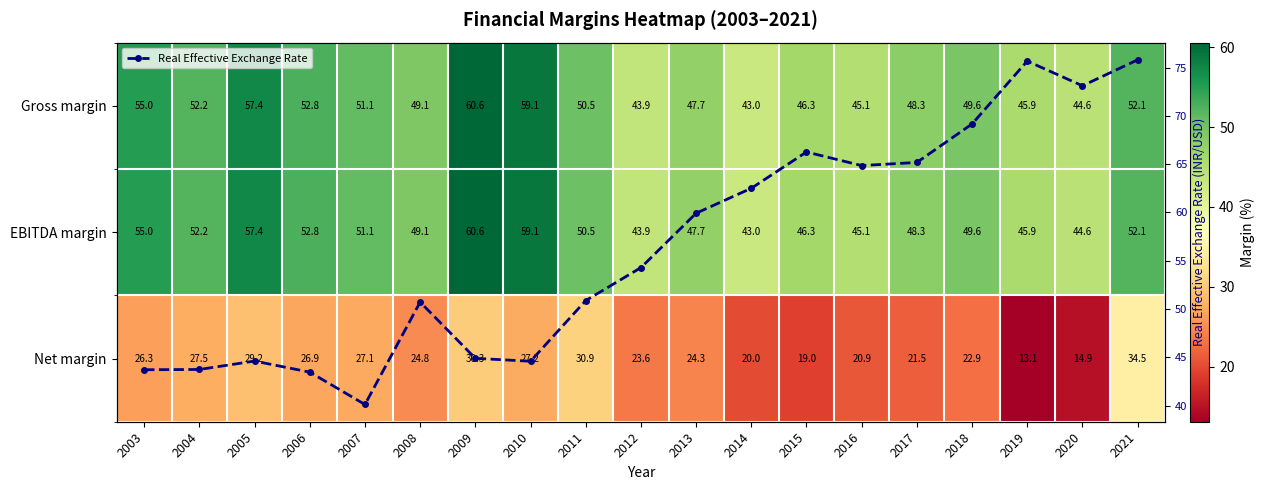

What is the highest value of the Real Effective Exchange Rate series?

75.8